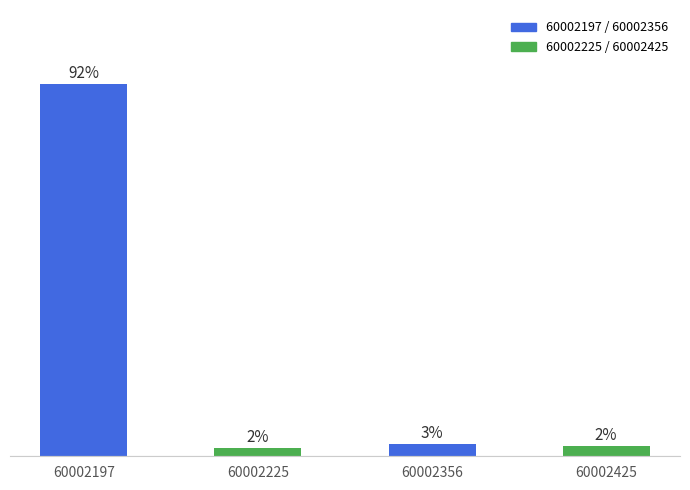

Are the bars horizontal?

No